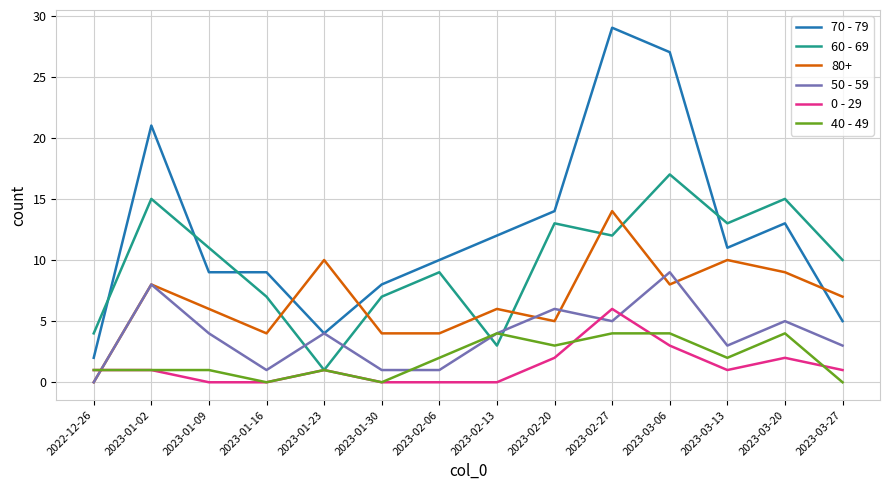

Which category has the highest value in the 50 - 59 series?

2023-03-06